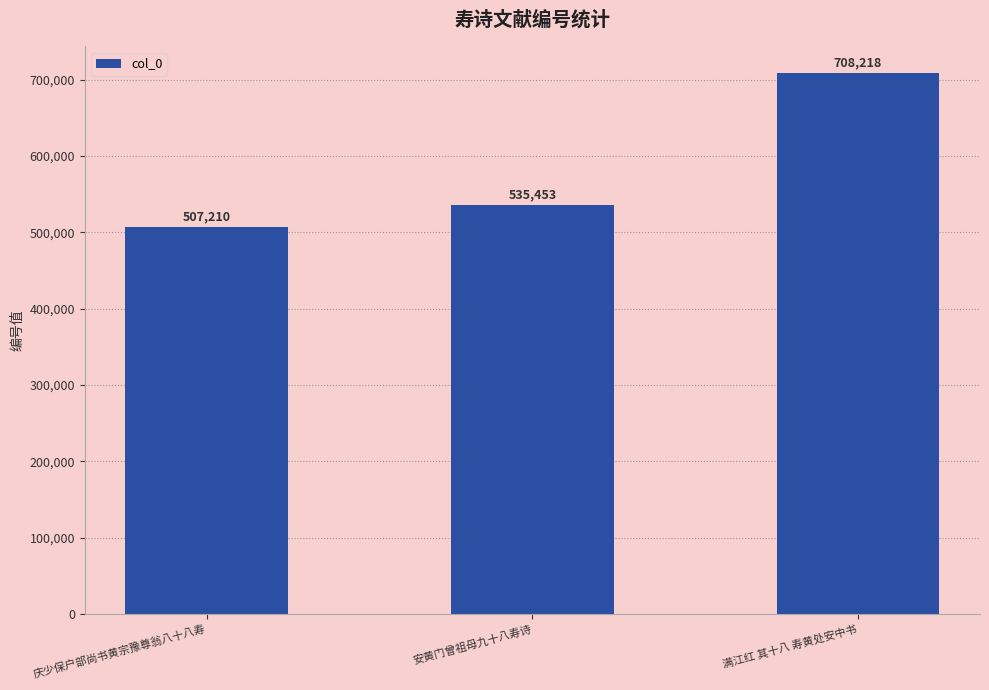

What is the sum of all values?

1750881